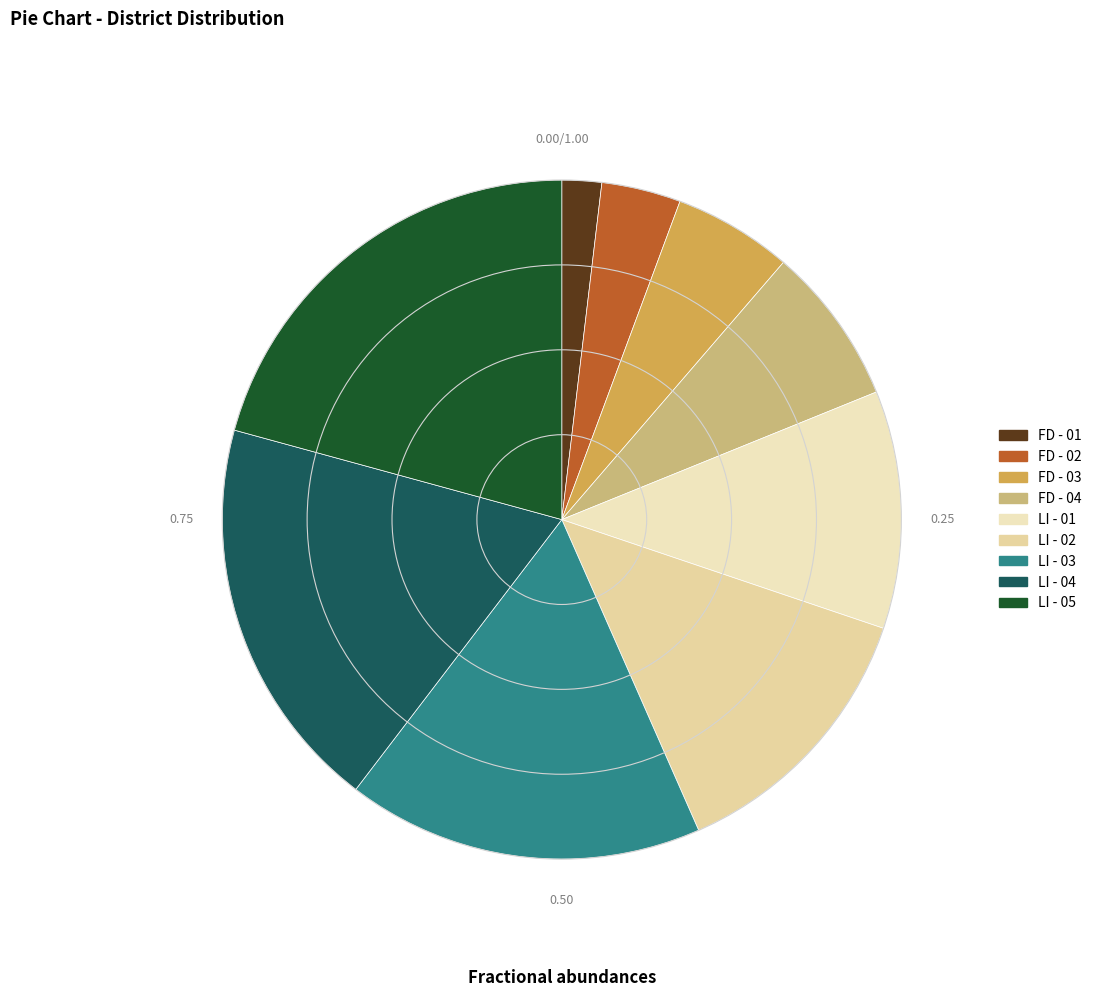

Does any single category account for the majority?

No